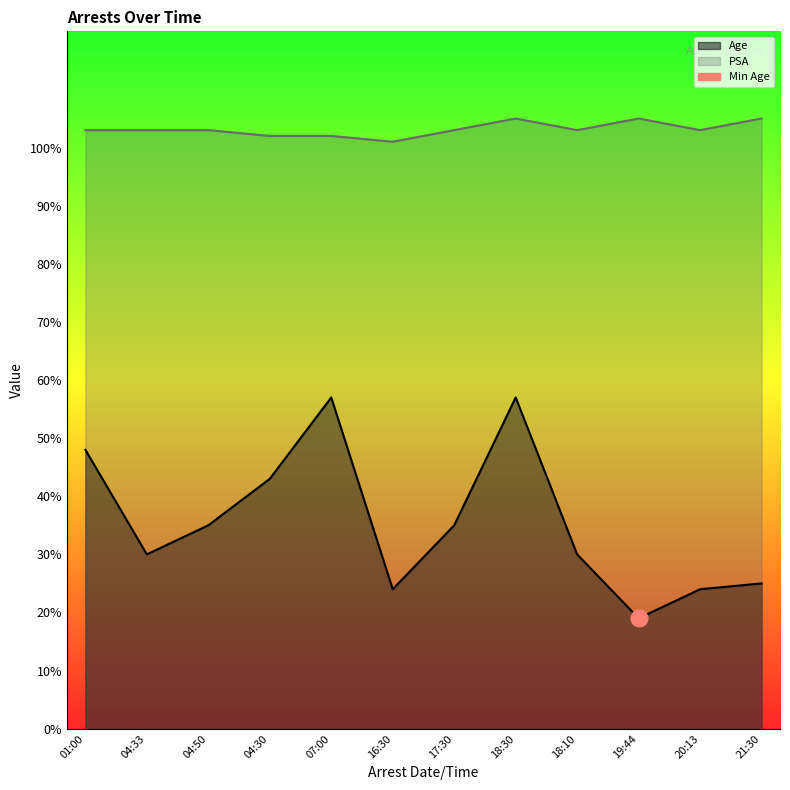

Which category has the highest value across all series?

18:30